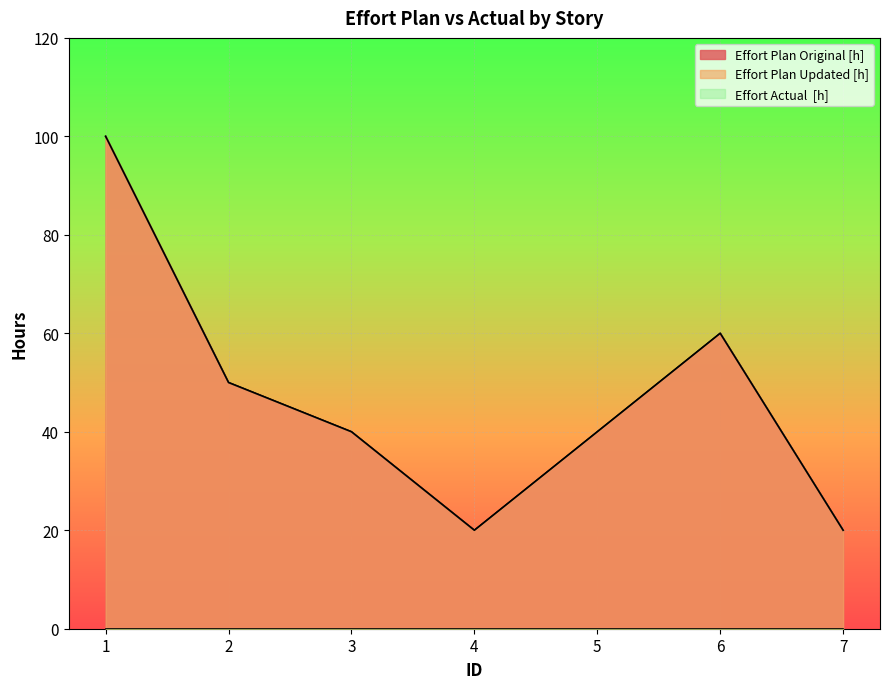

Which series has the largest total across all categories?

Effort Plan Original [h]